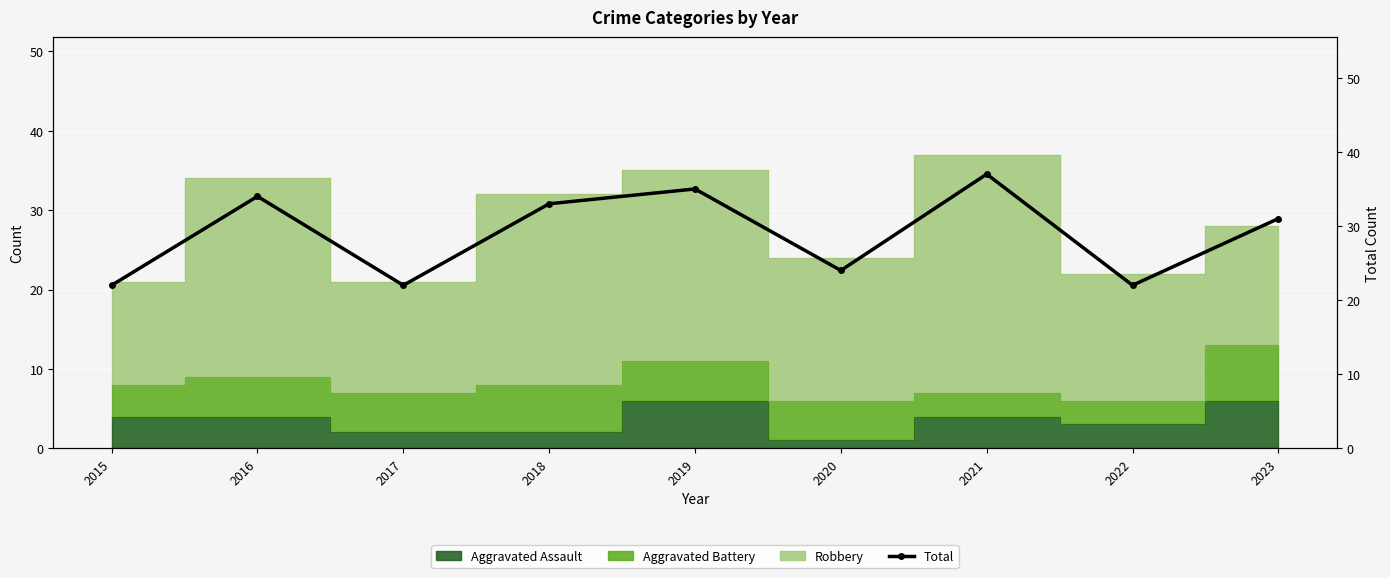

What is the value of the 4th point from the left?

33